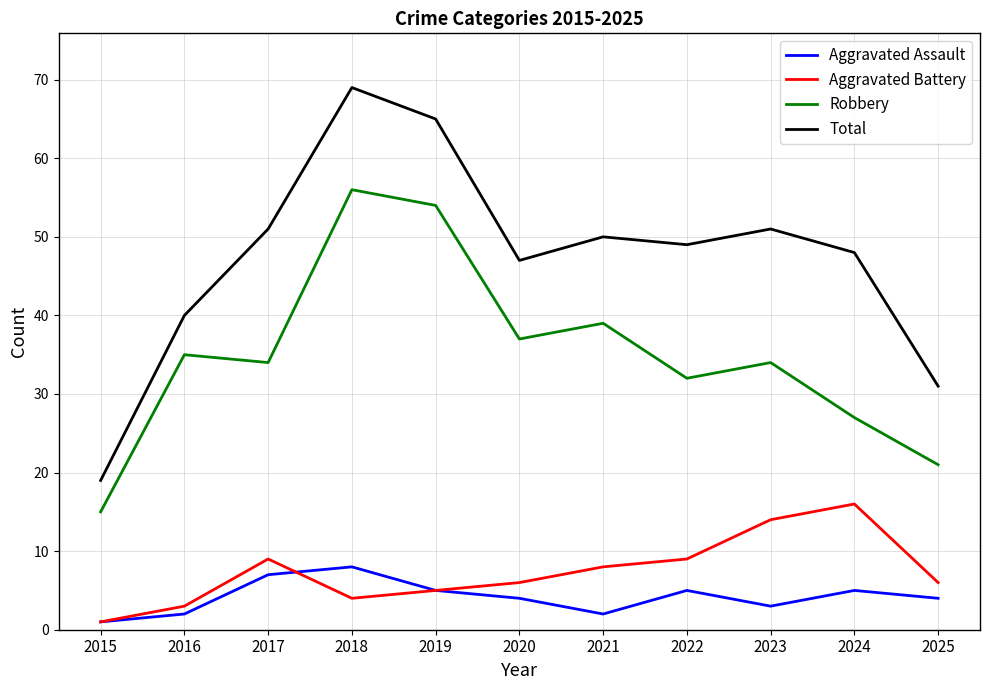

True or false: Total and Aggravated Battery cross at least once.

False